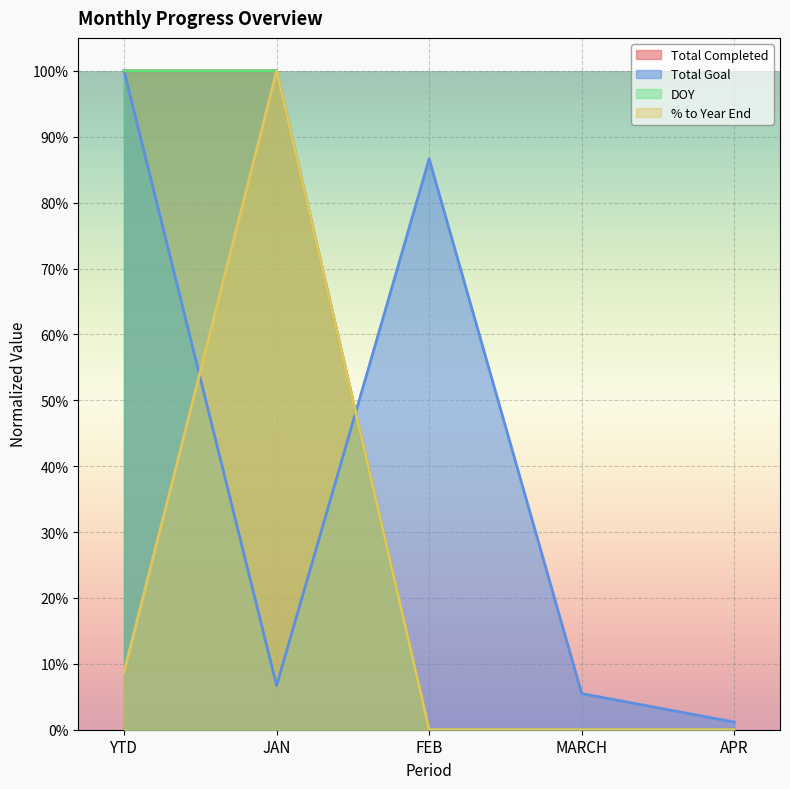

At which label does DOY reach its peak?

YTD